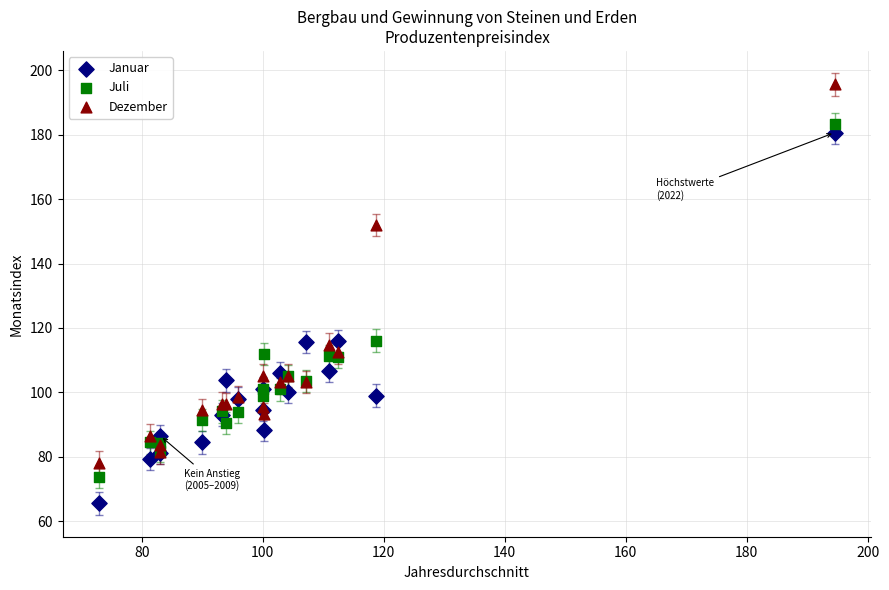

Which series has the largest Y range (max minus min)?

Dezember